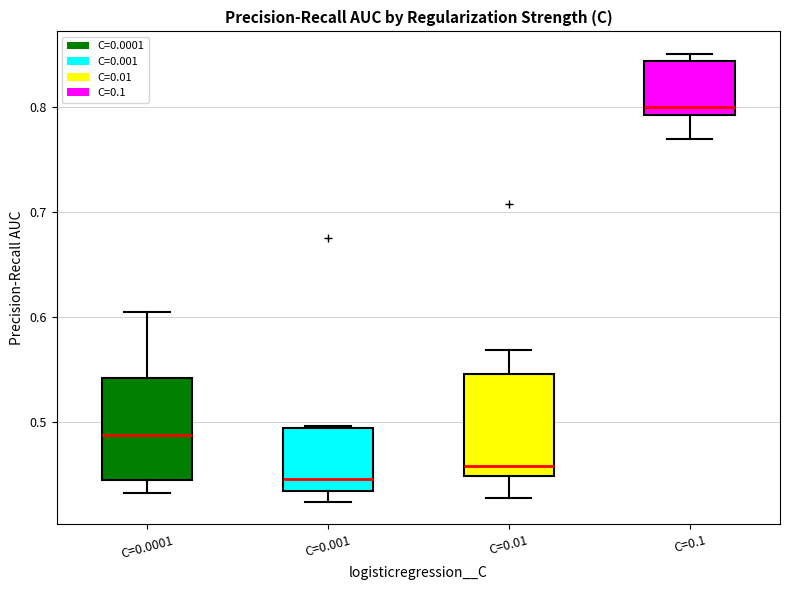

Reading left to right, transcribe this box plot: for each box, give where its median line is, the range the box spans, and where its two whiskers end, as read against the y-axis. The values are not printed on the chart, so give them approximately, as read against the axis.

C=0.0001: median 0.49, box 0.45 to 0.54, whiskers 0.43 to 0.60
C=0.001: median 0.45, box 0.43 to 0.49, whiskers 0.42 to 0.50
C=0.01: median 0.46, box 0.45 to 0.55, whiskers 0.43 to 0.57
C=0.1: median 0.80, box 0.79 to 0.84, whiskers 0.77 to 0.85